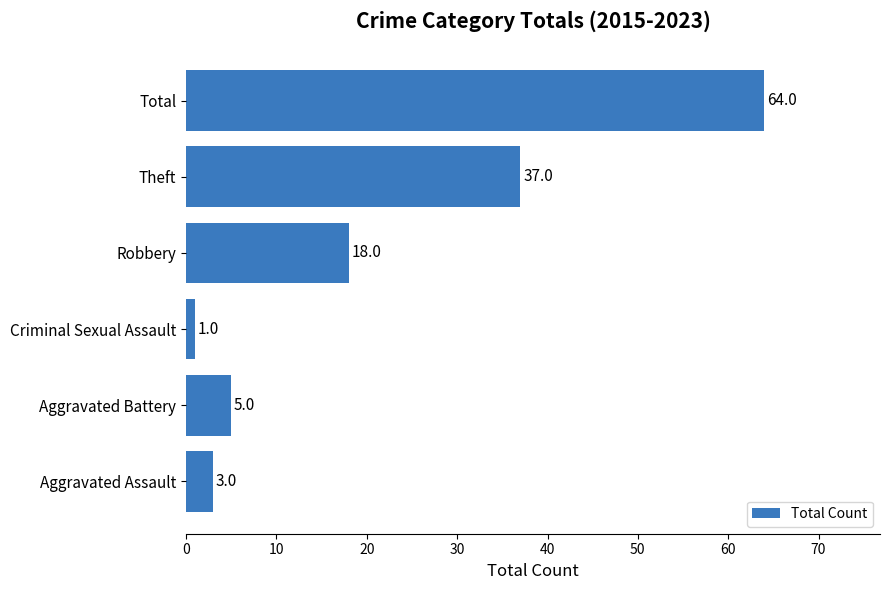

Is it true that the value at Criminal Sexual Assault is 1?

True